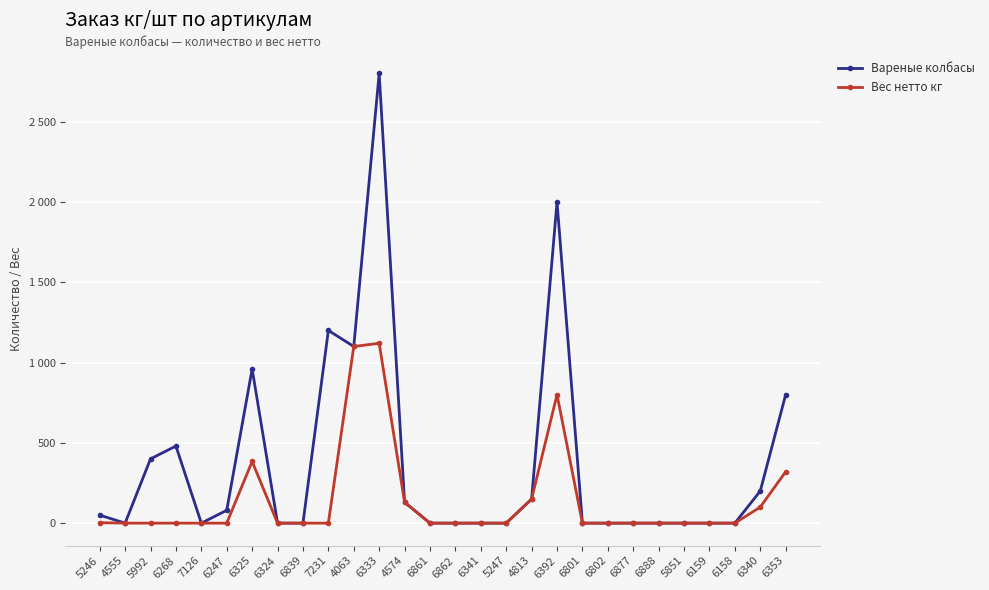

True or false: Вес нетто кг has more than 0 points higher than both neighbors.

True